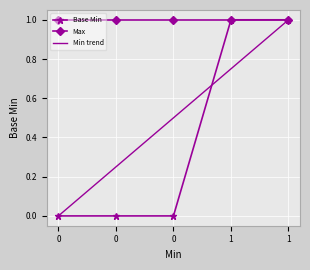

Reading left to right, what are all the values shown in this chart?

Base Min: 0.0	0.0	0.0	1.0	1.0
Max: 1.0	1.0	1.0	1.0	1.0
Min trend: 0.0	0.2	0.5	0.8	1.0